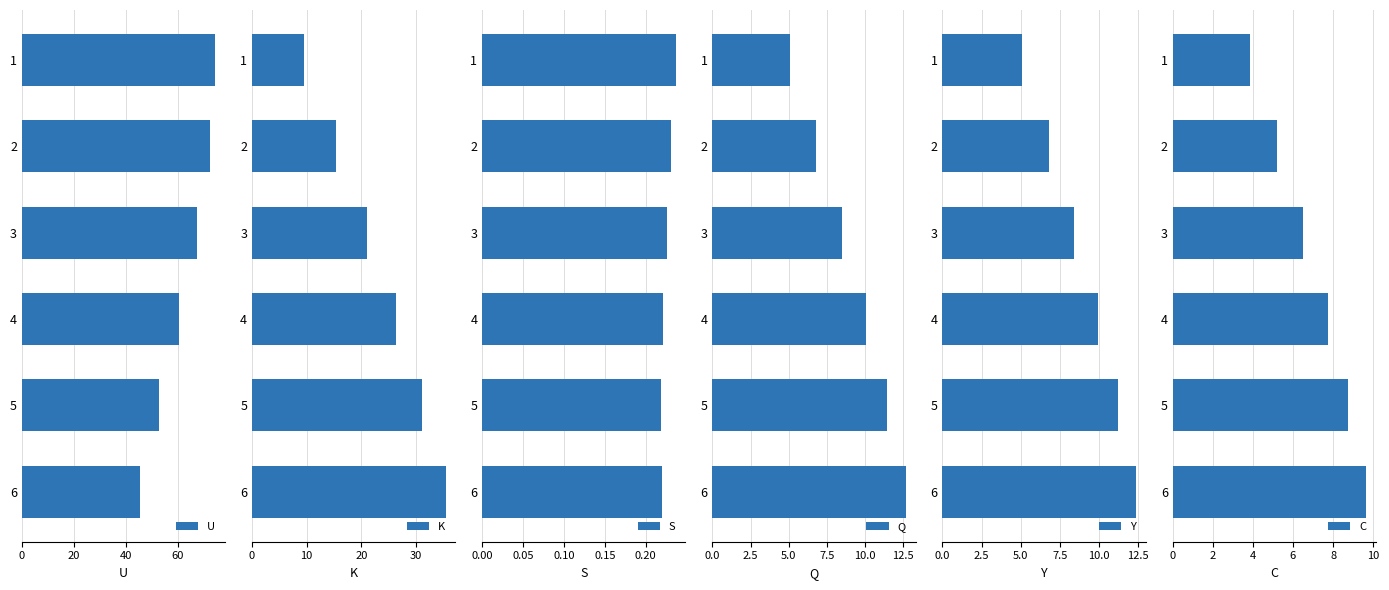

What is the difference between the maximum and minimum values in the U series?

29.1